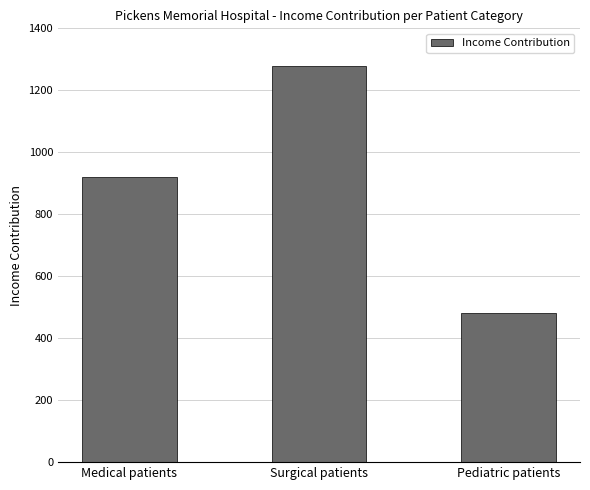

What is the average value?

894